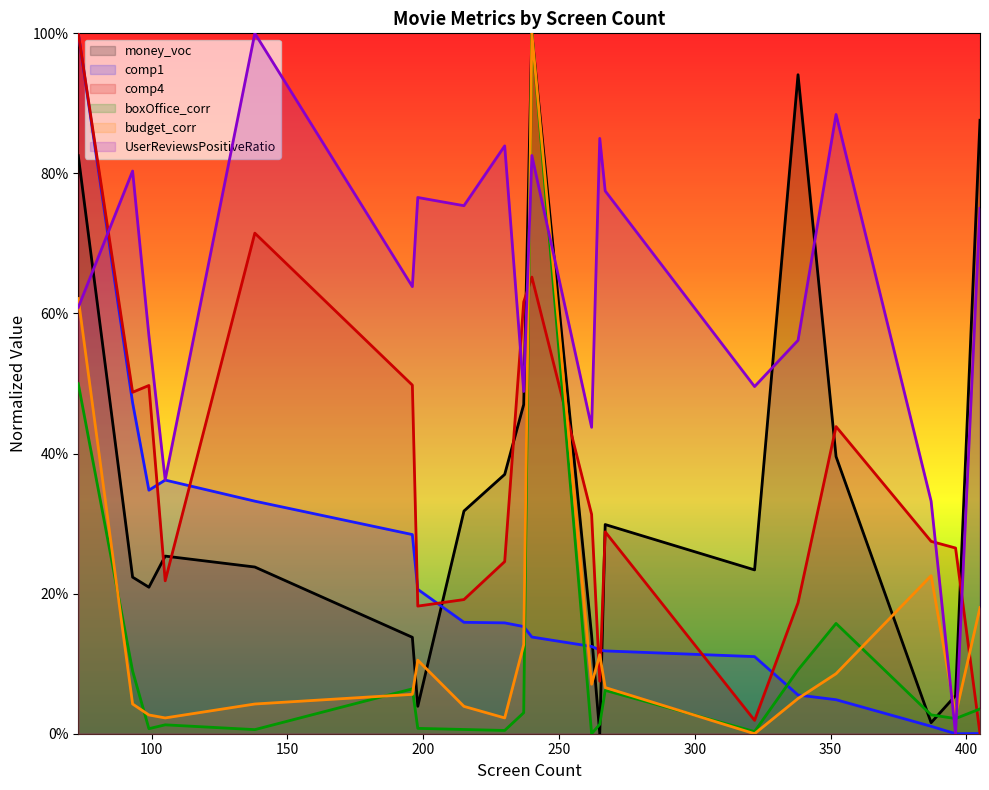

Rank the categories by money_voc value from lowest to highest.

265, 387, 198, 396, 196, 262, 99, 93, 322, 138, 105, 267, 215, 230, 352, 237, 73, 405, 338, 240